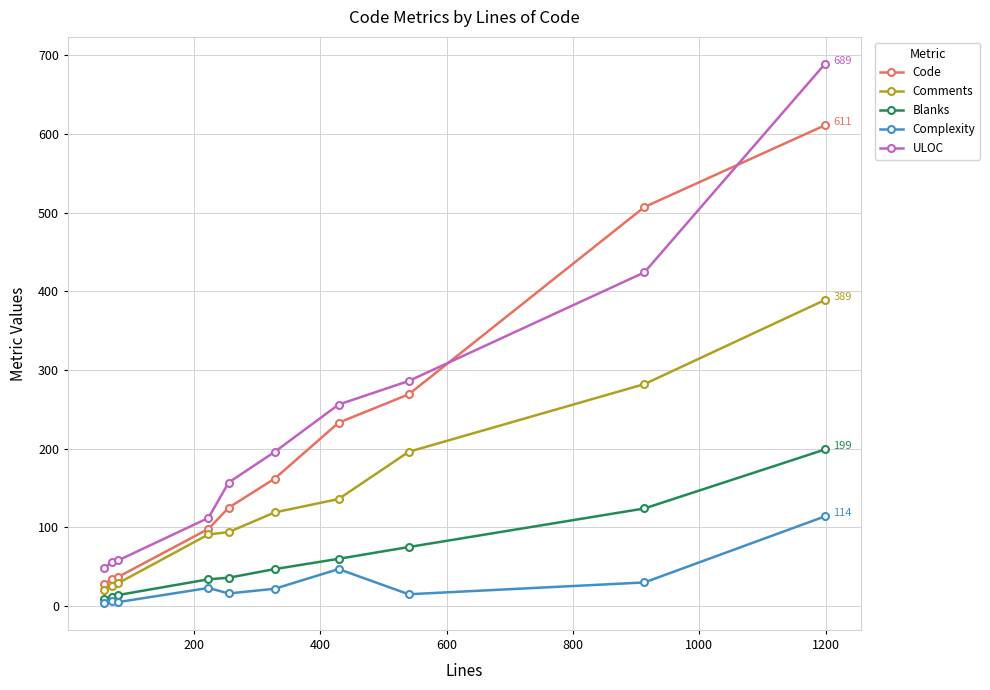

True or false: ULOC and Complexity intersect in this chart.

False